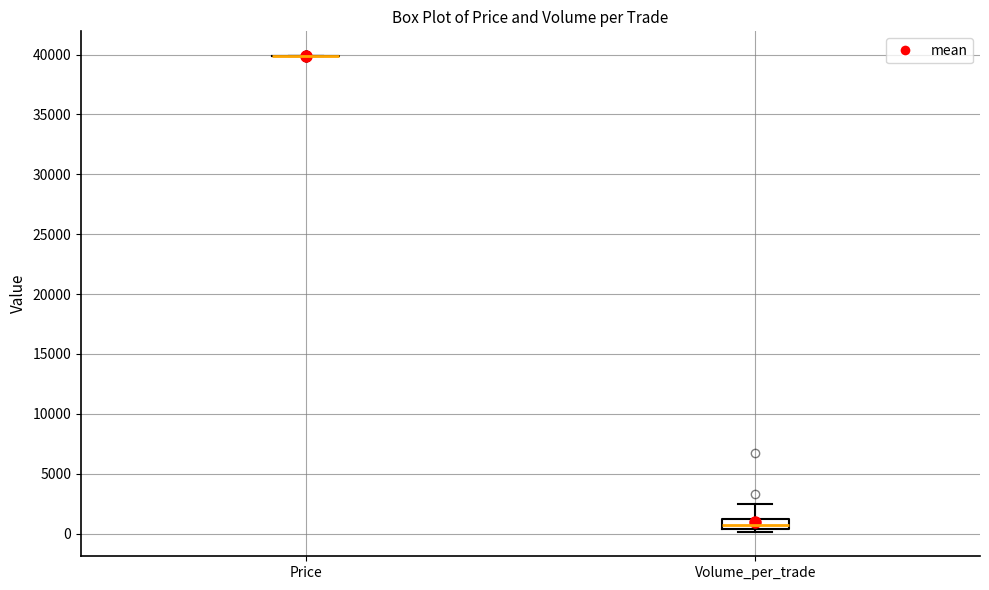

Reading left to right, read every box against the y-axis: the position of its median line, the range the box covers, and the ends of its whiskers. The values are not printed on the chart, so give them approximately, as read against the axis.

Price: box collapsed to a line at 40000, whiskers 40000 to 40000
Volume_per_trade: median 500 (inside the box), box 500 to 1500, whiskers 0 to 2500